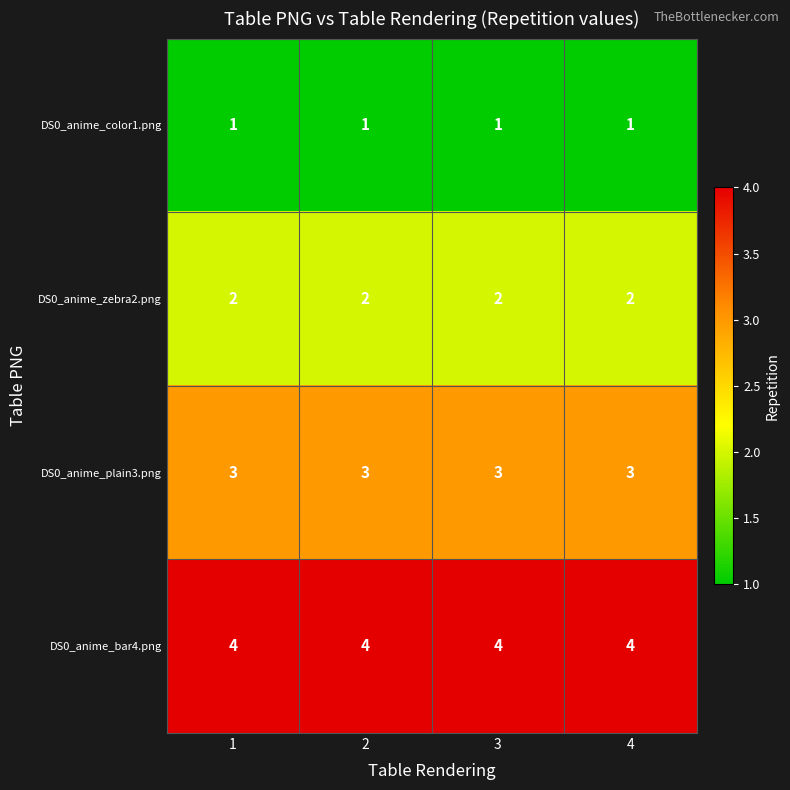

What is the approximate value of DS0_anime_plain3.png at 4?

3